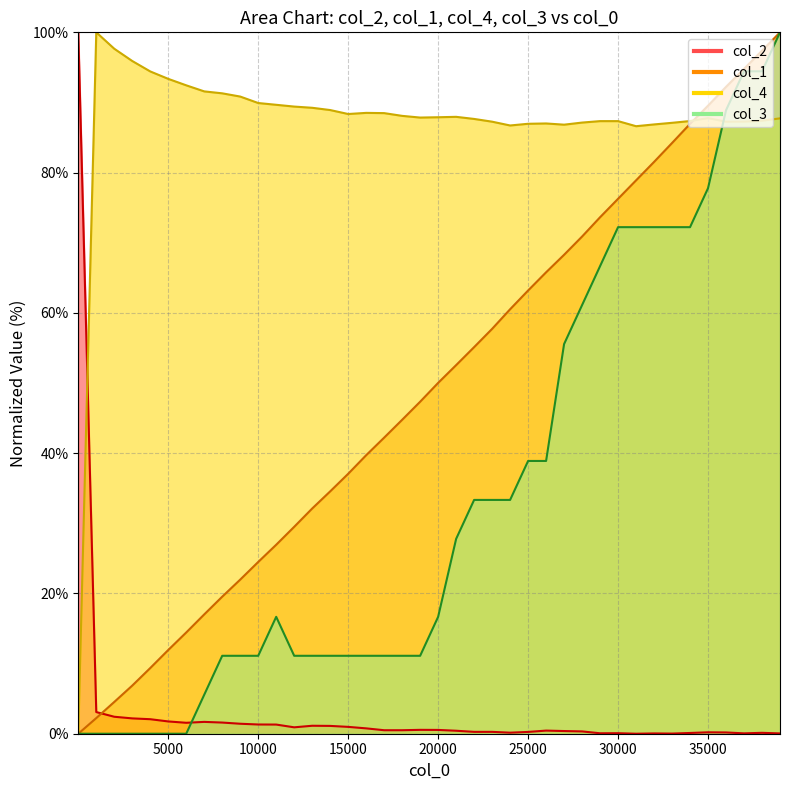

Rank the series by their maximum value, from lowest to highest.

col_2, col_1, col_4, col_3